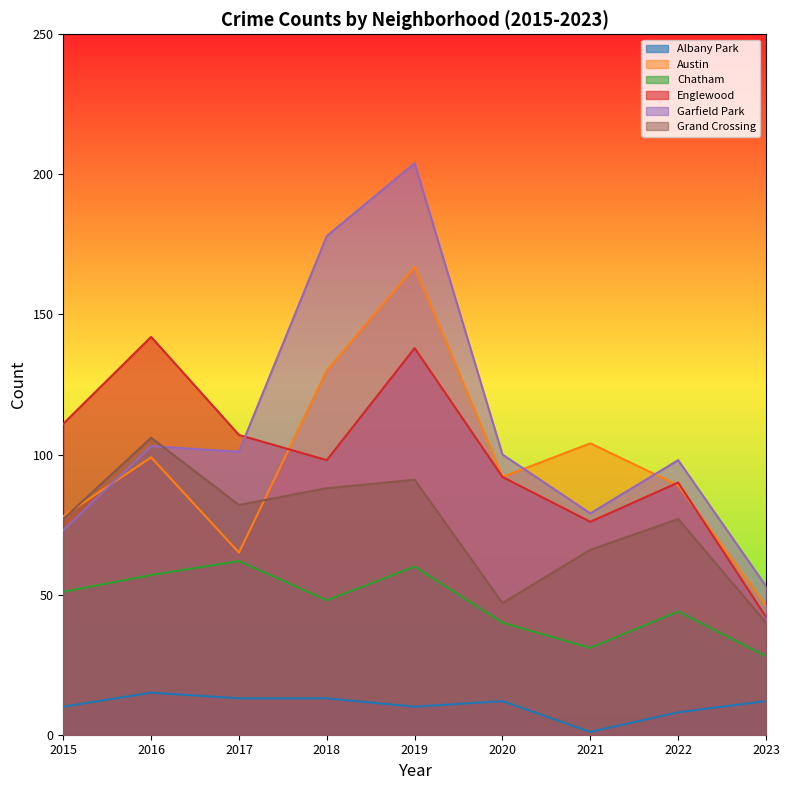

Where is the first local minimum for Chatham?

2018